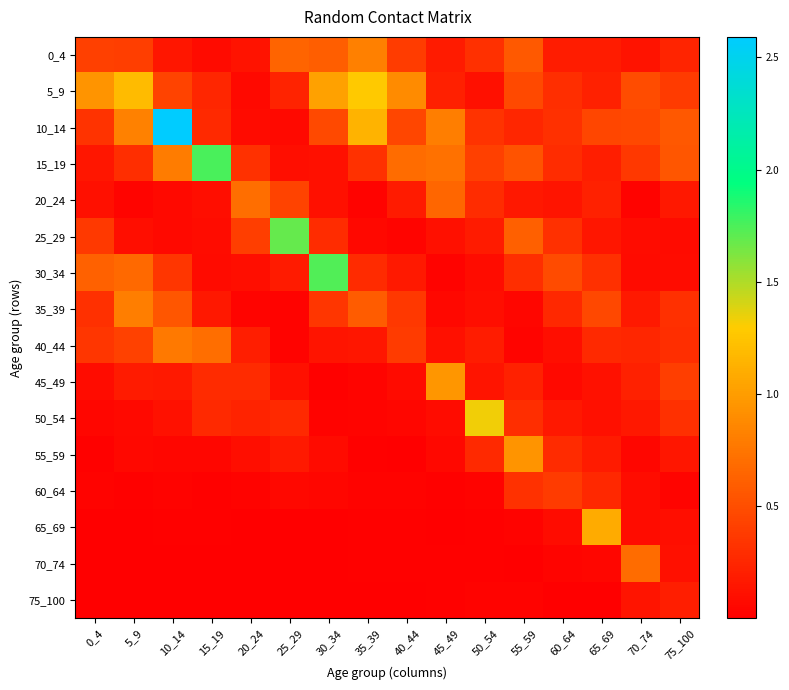

What is the spread (max minus min) of values at 60_64?

0.5